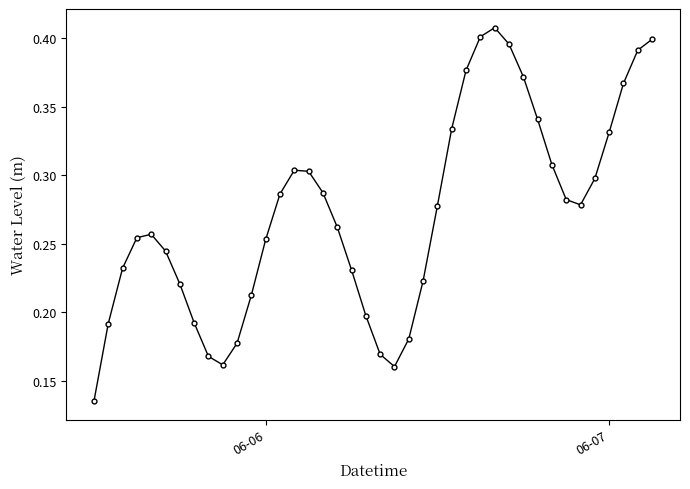

How many interior local peaks (higher than both neighbors) does the data have?

3